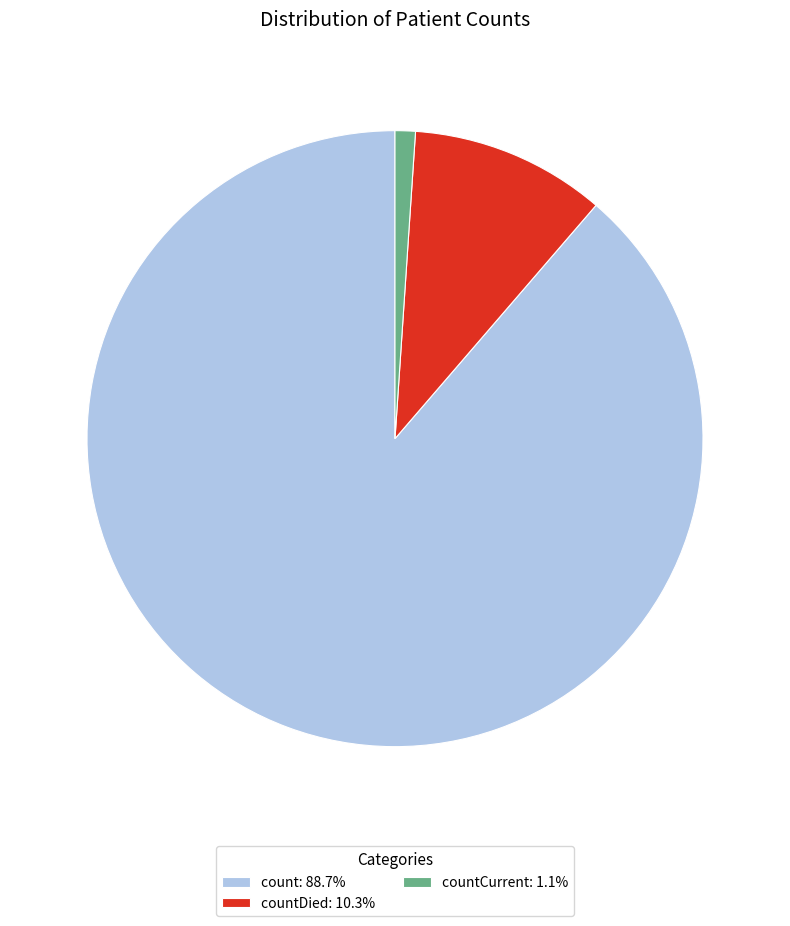

Is there a majority slice in this chart?

Yes